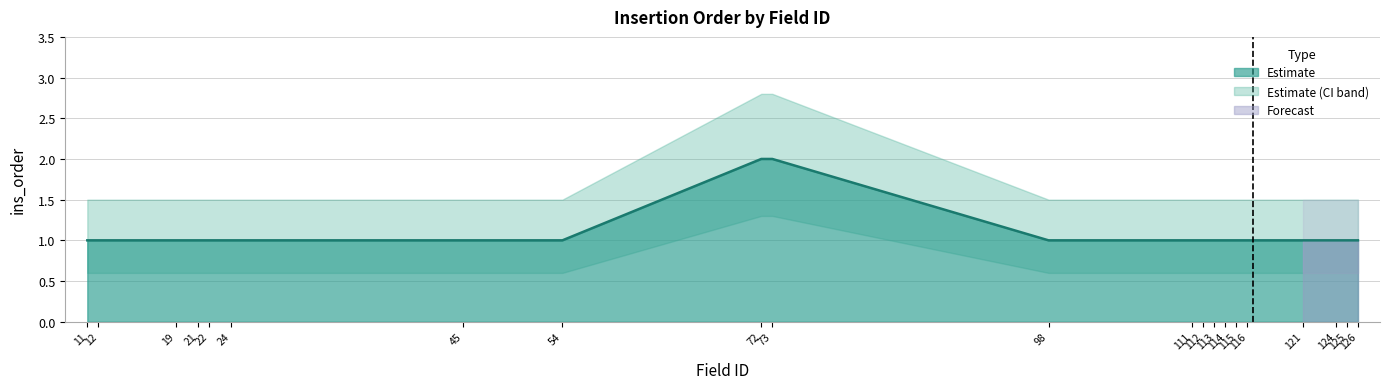

What is the greatest value displayed?

2